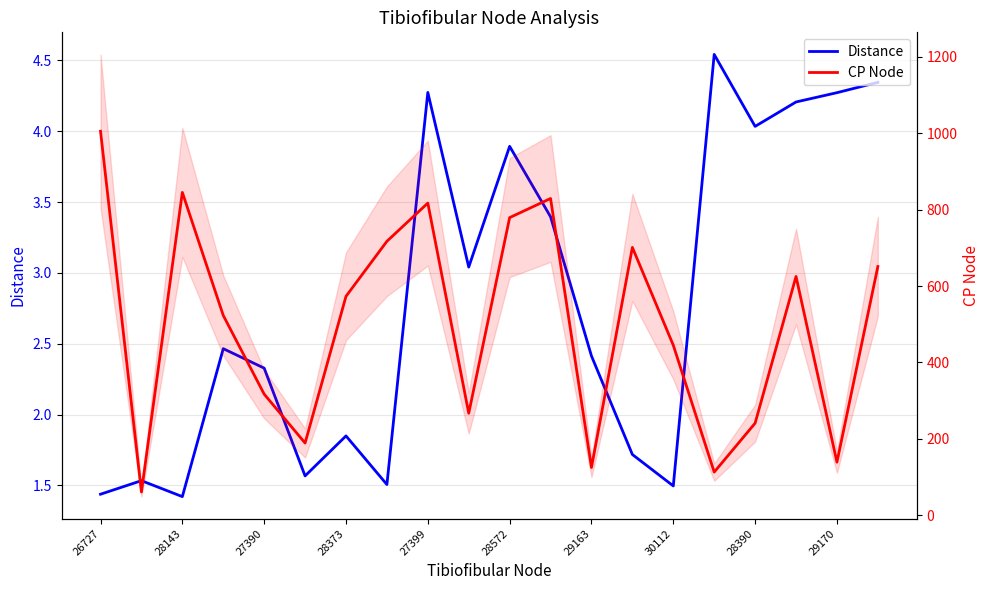

How many lines are shown in the chart?

2